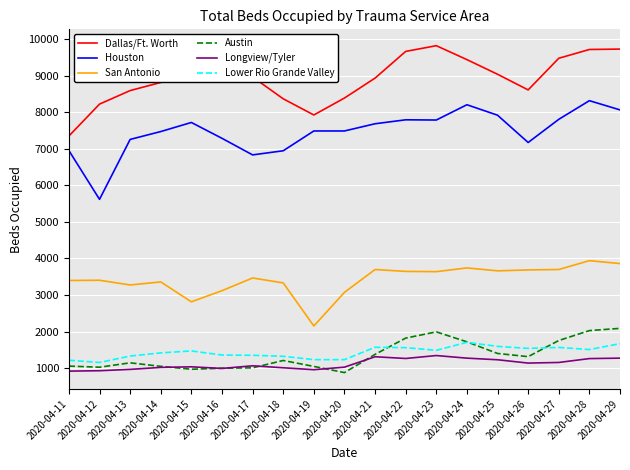

Which series has the widest spread of values?

Houston